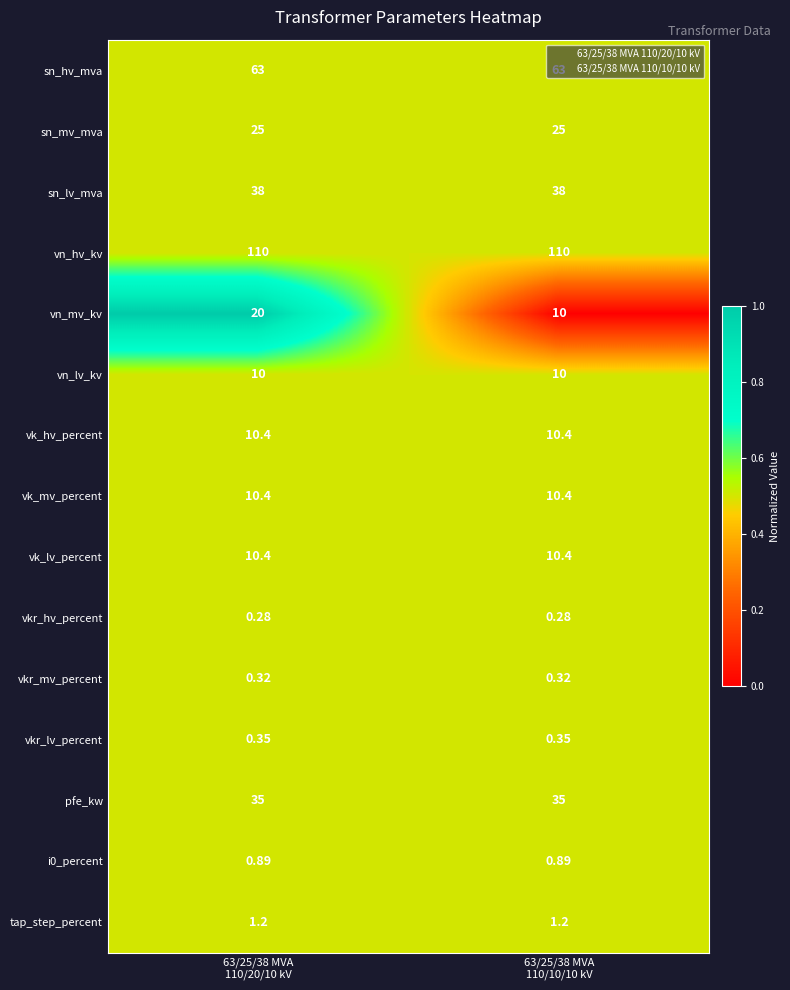

Which series has the largest total across all categories?

vn_hv_kv